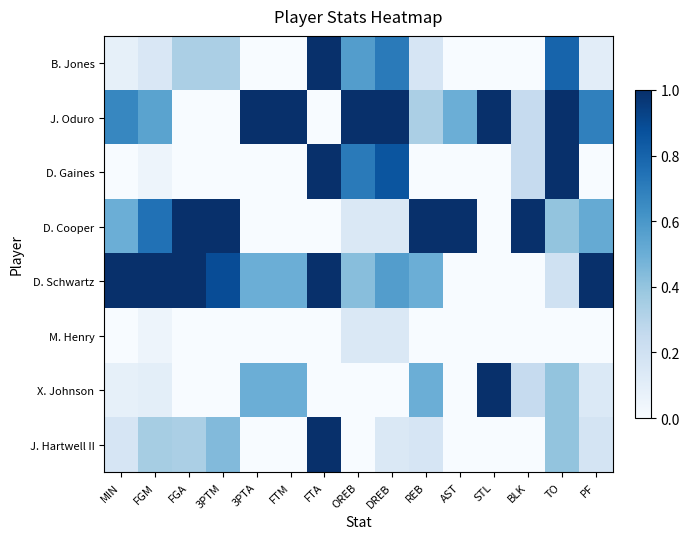

Between FGA and FTM, which series saw the biggest shift?

J. Oduro